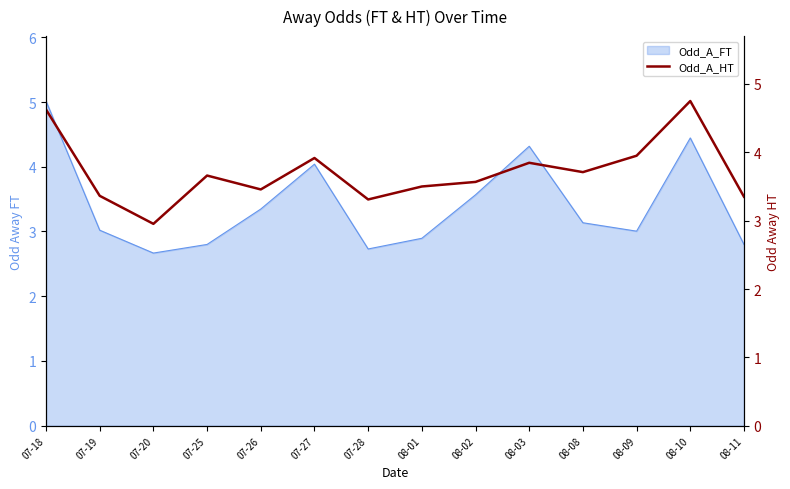

Where is the first local maximum?

07-25